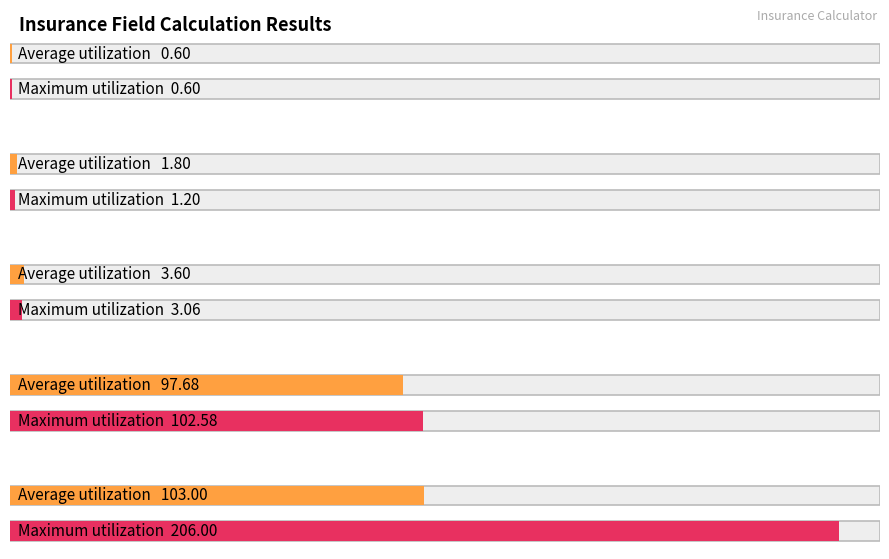

What is the difference between the maximum and second lowest values?

205.4